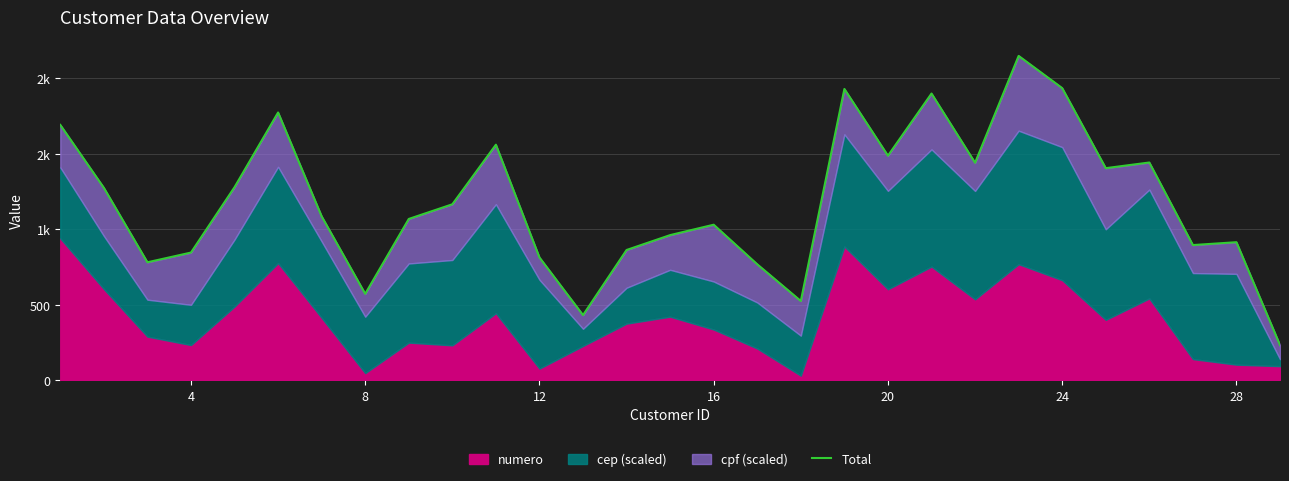

What is the difference between the maximum and minimum values?

1916.7